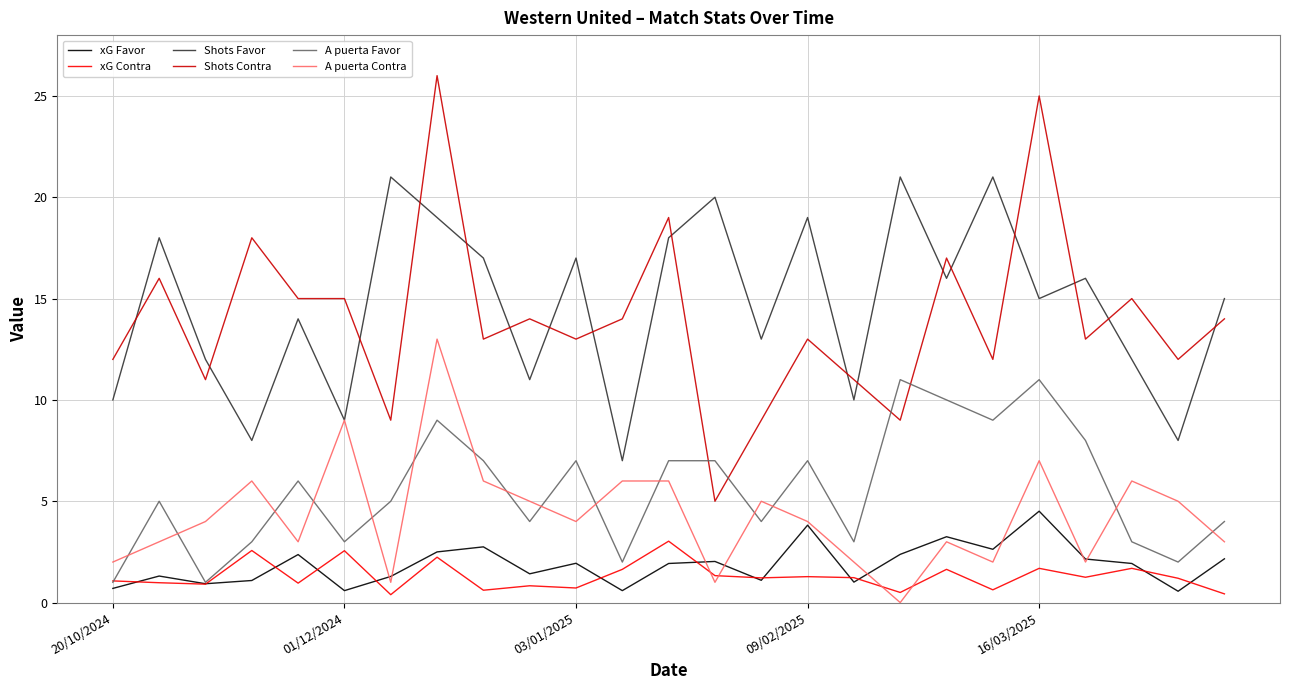

Rank the series by their maximum value, from lowest to highest.

xG Contra, xG Favor, A puerta Favor, A puerta Contra, Shots Favor, Shots Contra